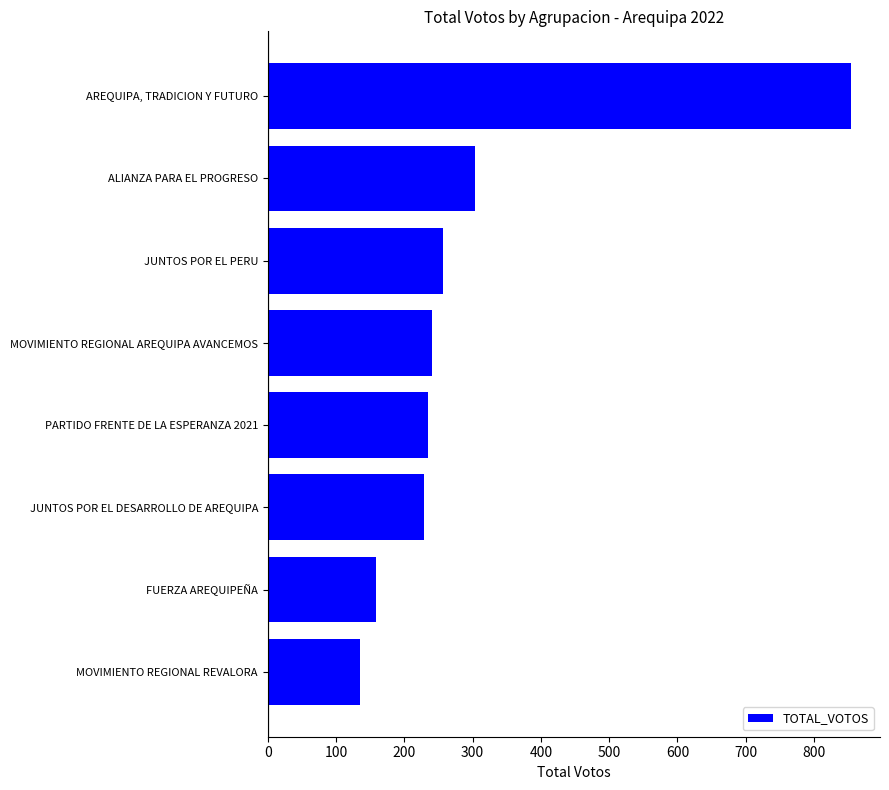

Which has a higher value, JUNTOS POR EL DESARROLLO DE AREQUIPA or AREQUIPA, TRADICION Y FUTURO?

AREQUIPA, TRADICION Y FUTURO